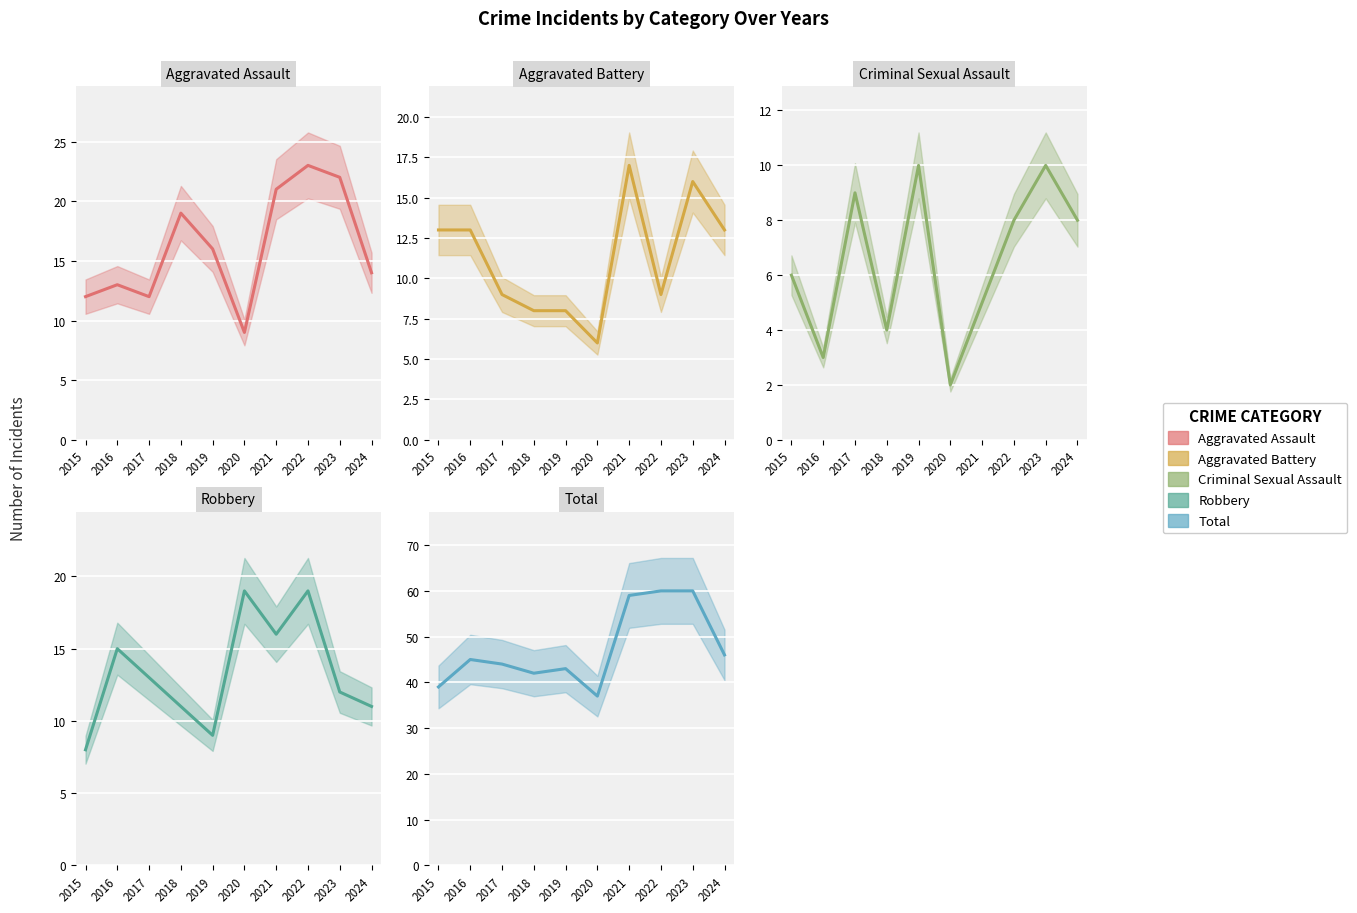

Where is the first local maximum for Aggravated Assault?

2016